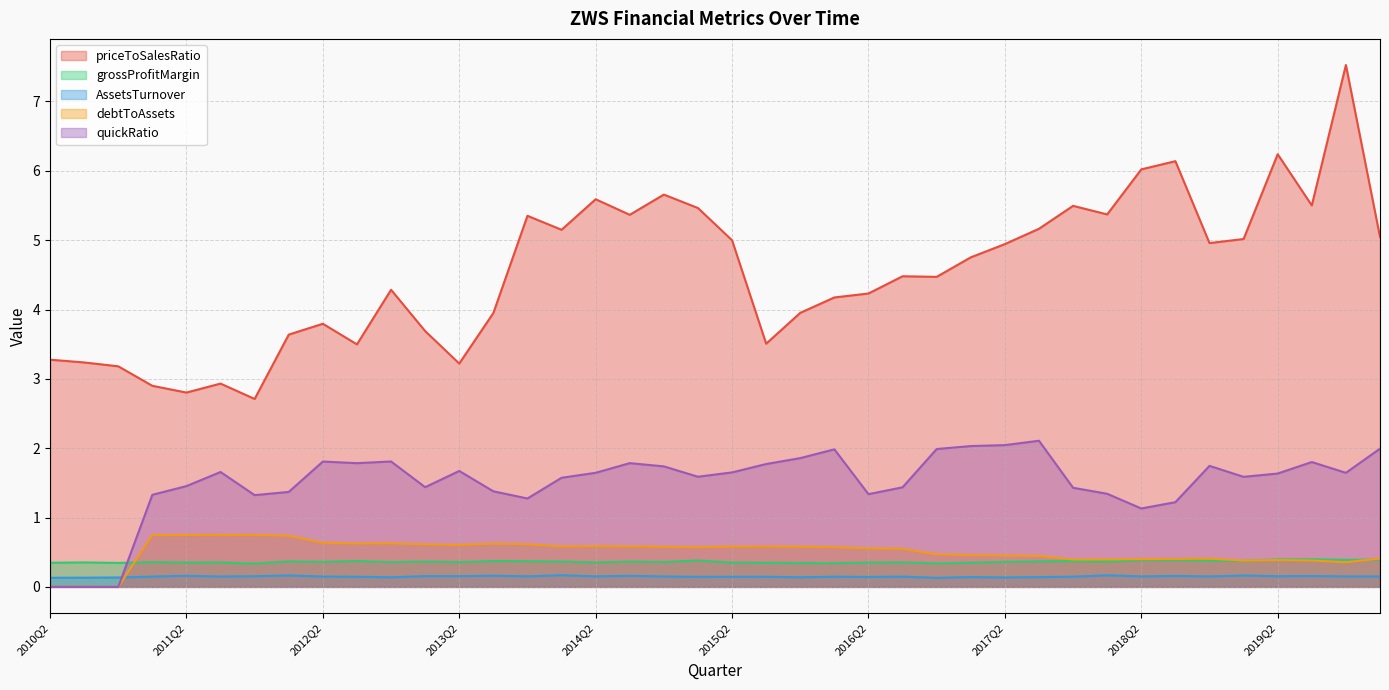

At how many categories does at least one series exceed 1?

40